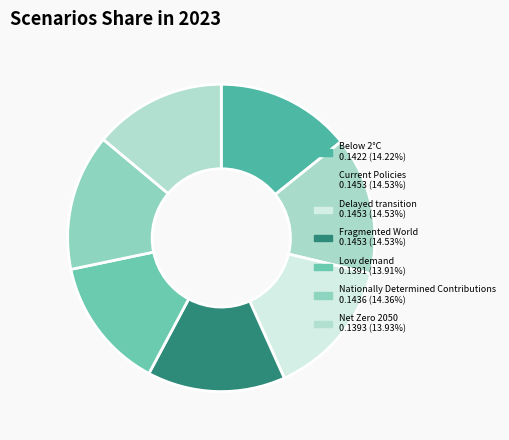

To the nearest percent, what is the average slice percentage?

14%